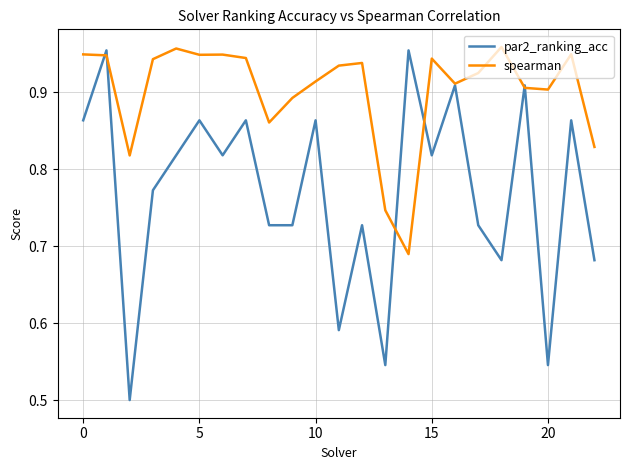

Which series has the largest total across all categories?

spearman